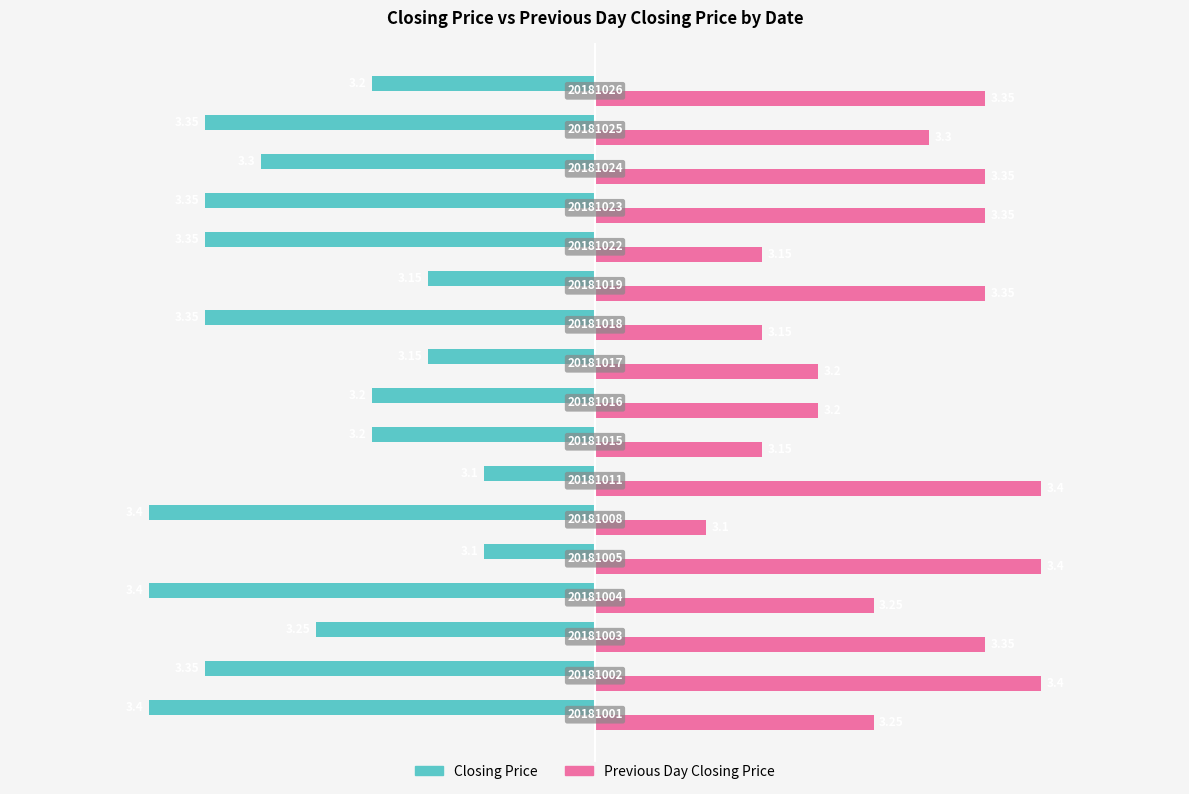

What are all the series names shown in the legend?

Closing Price, Previous Day Closing Price